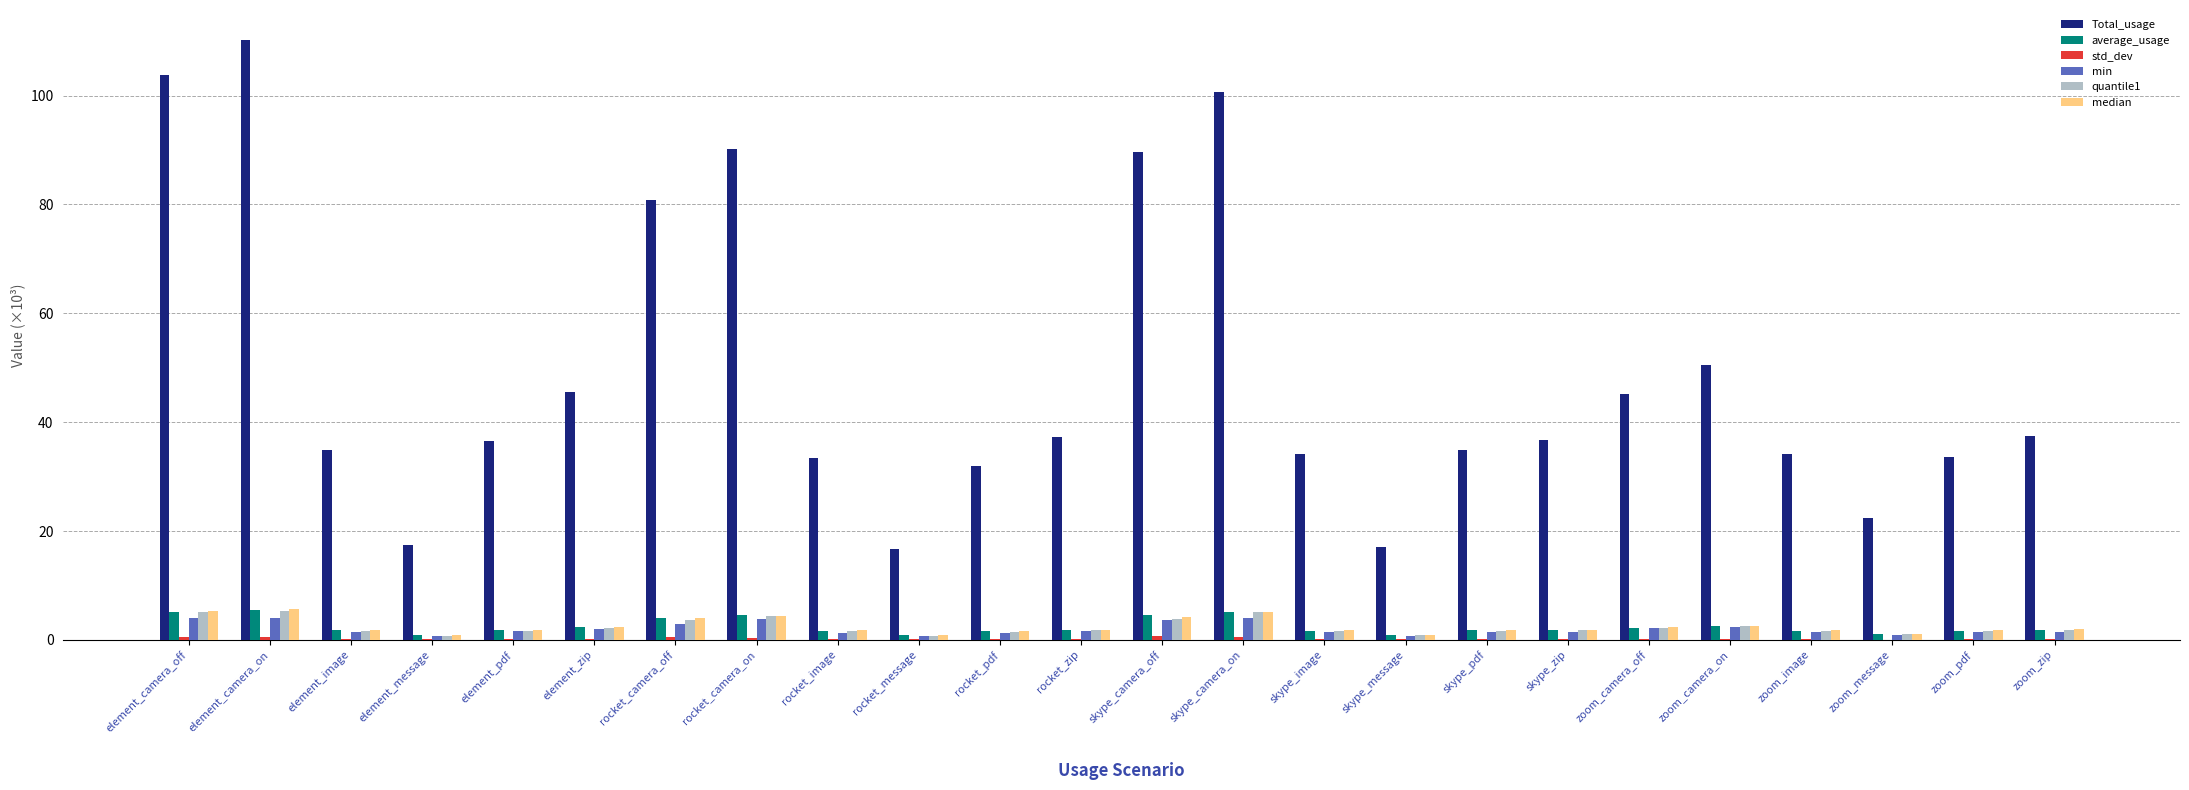

Is the value of min at rocket_message greater than the value of Total_usage at rocket_zip?

No